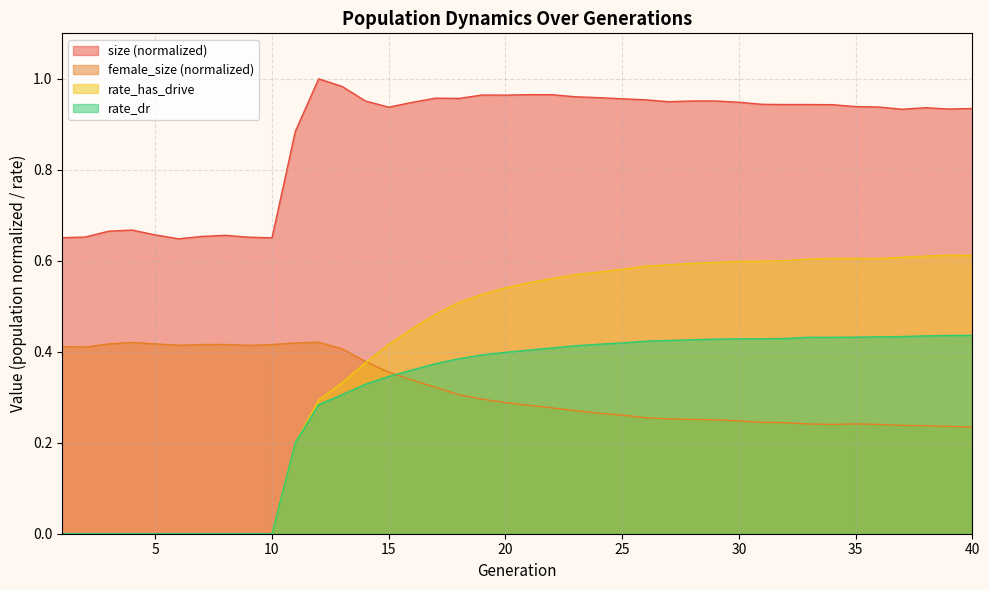

Rank the series at 30 from lowest to highest value.

female_size (normalized), rate_dr, rate_has_drive, size (normalized)